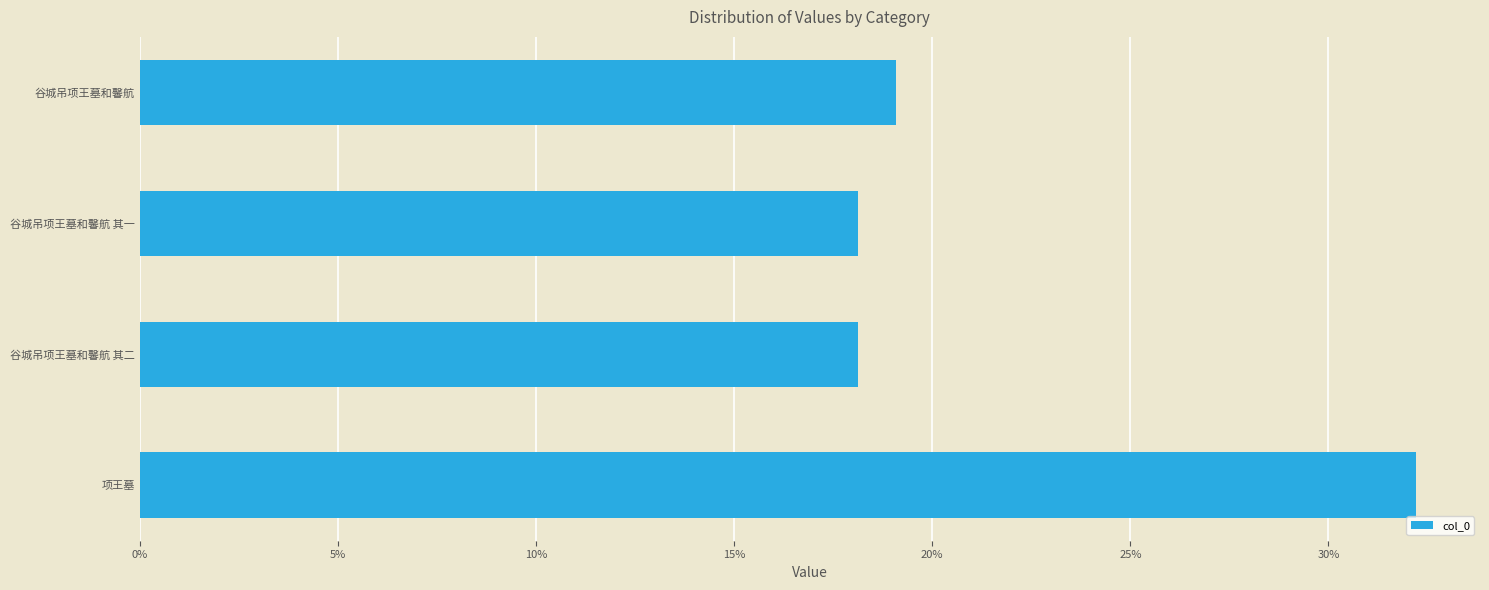

Between 15% and 20%, which is larger?

20%